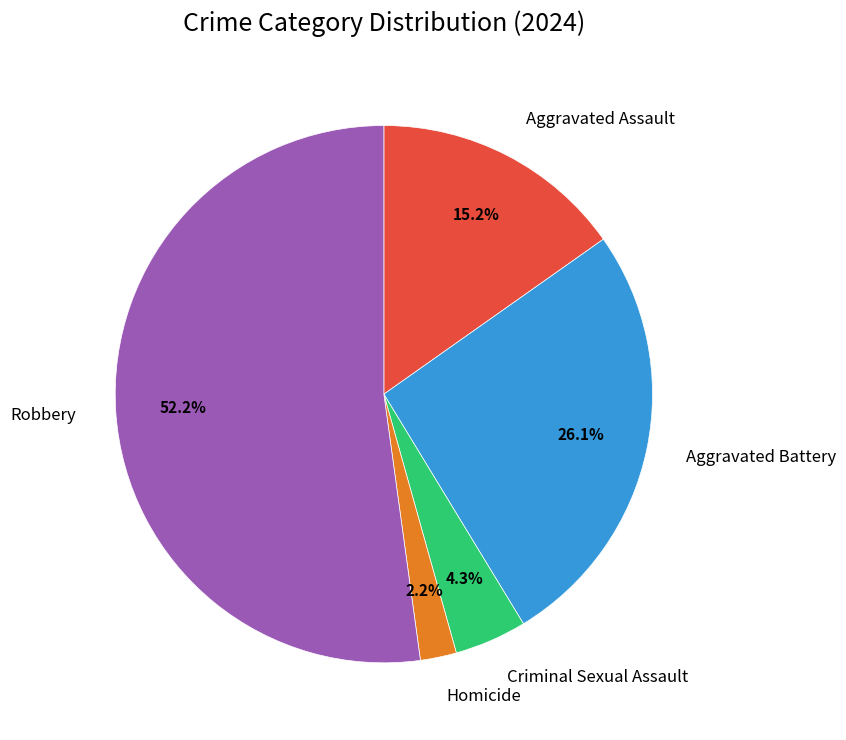

Does Criminal Sexual Assault account for over 50% of the chart?

No